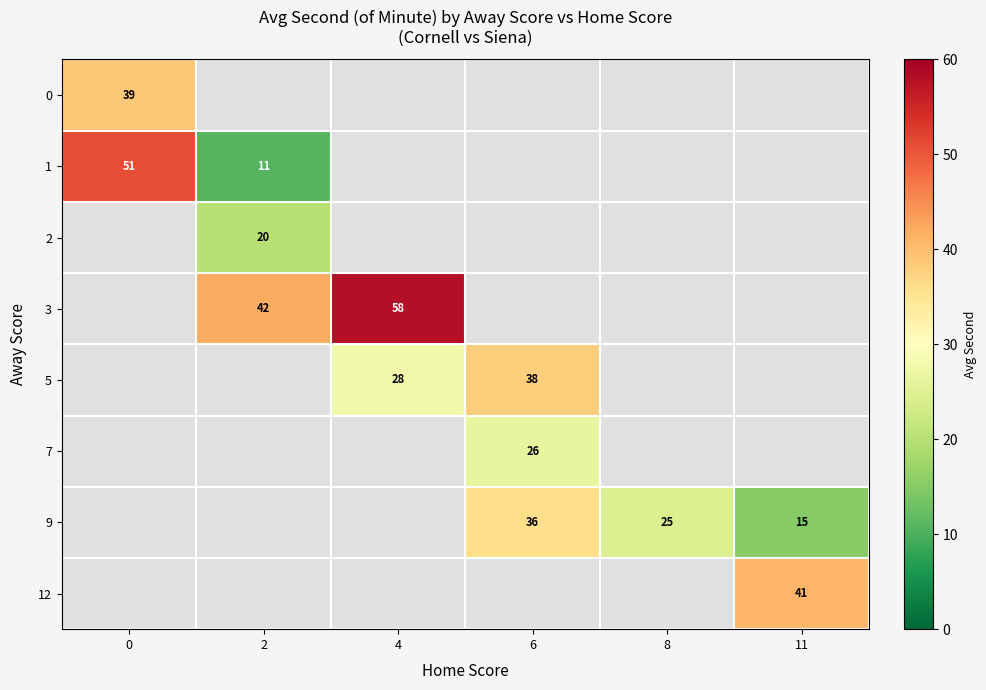

What is the minimum value shown in the chart?

11.0